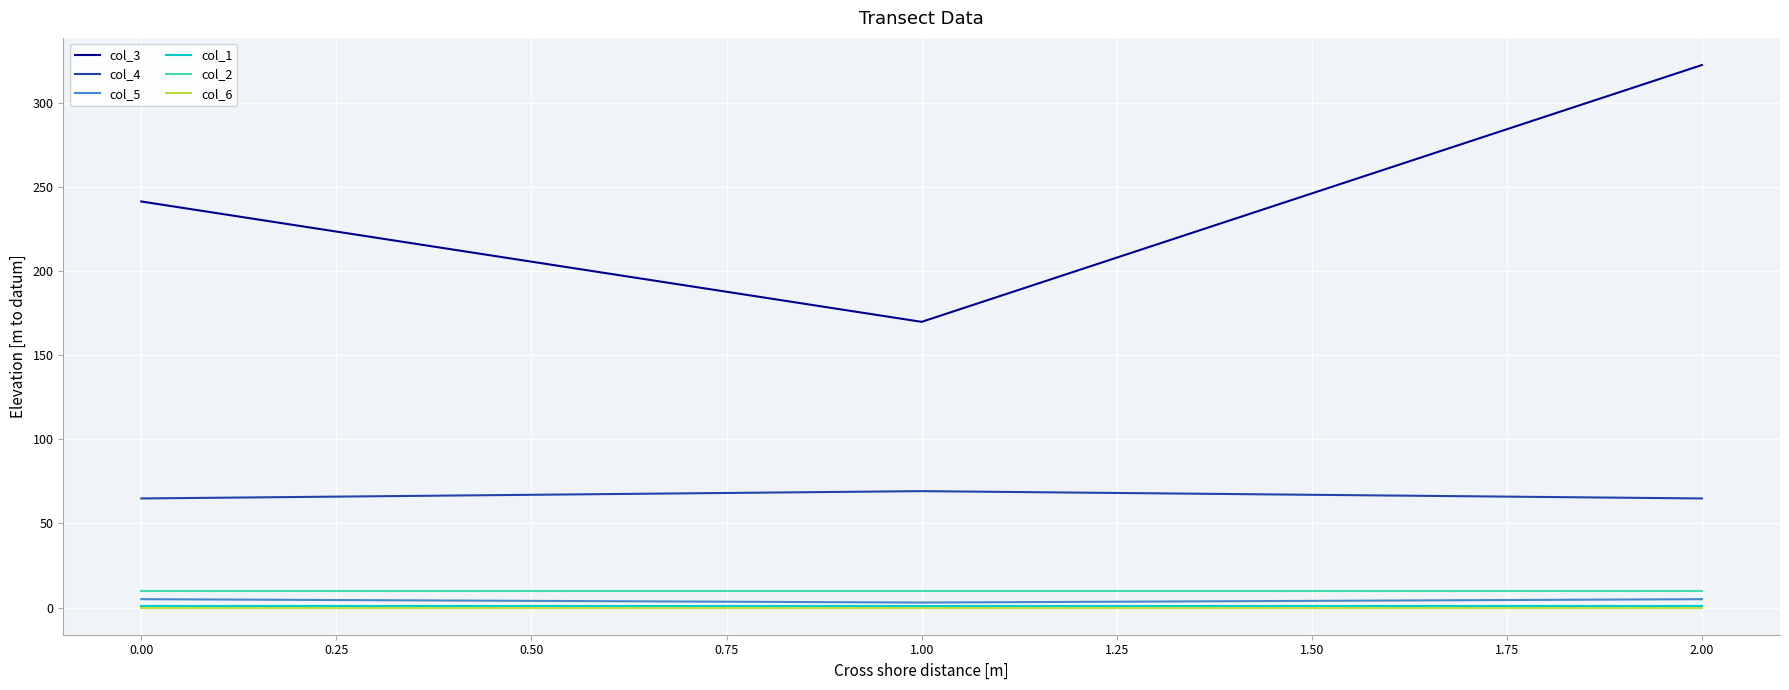

Rank the categories by col_3 value from lowest to highest.

1.00, 0.00, 2.00